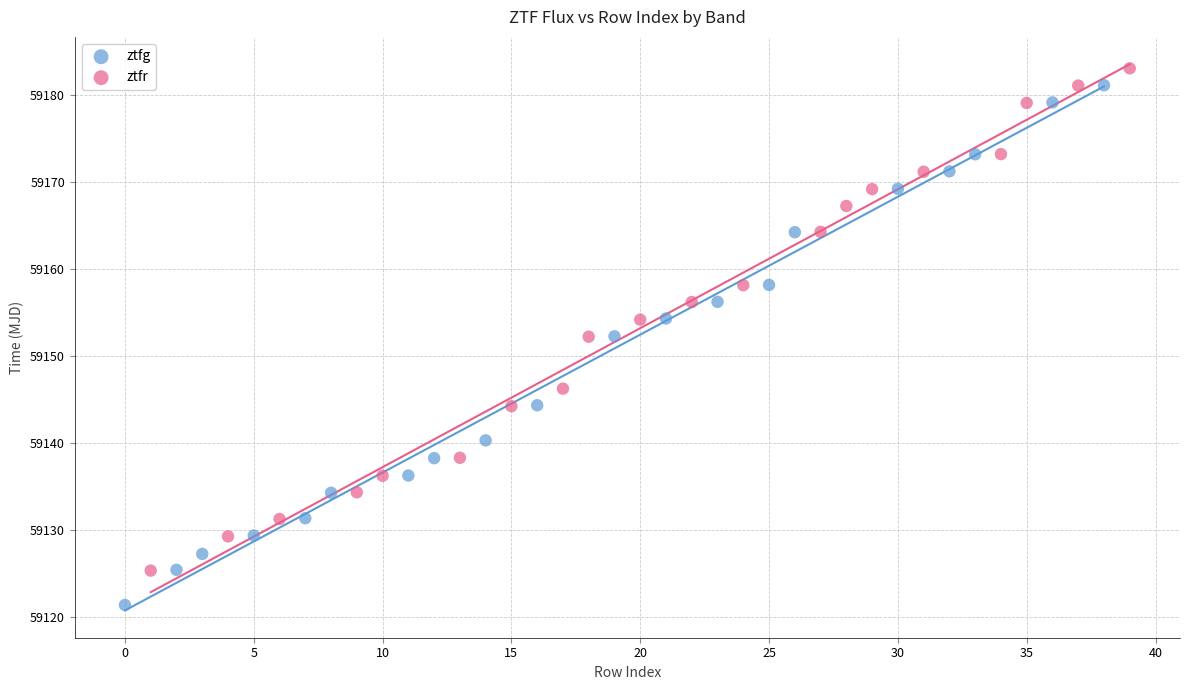

Which series has the largest Y range (max minus min)?

ztfg